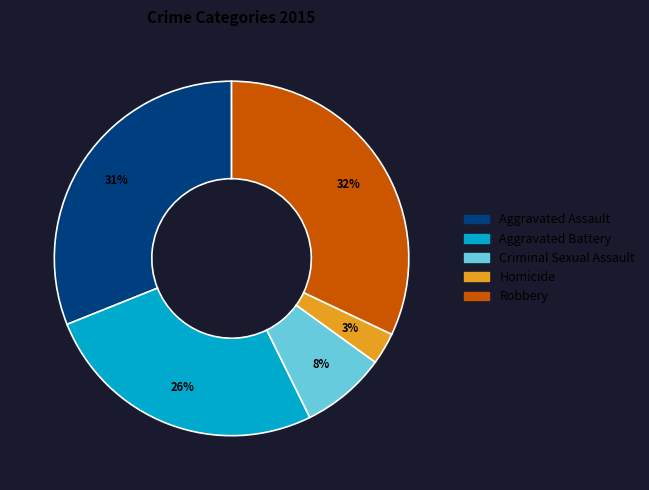

How many slices are in this pie chart?

5